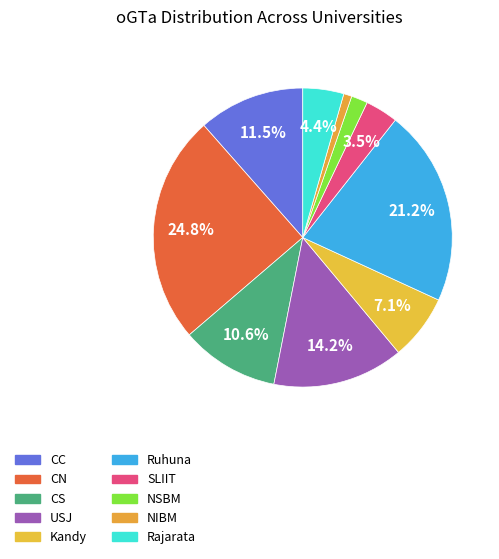

Does NIBM represent more than half of the total?

No